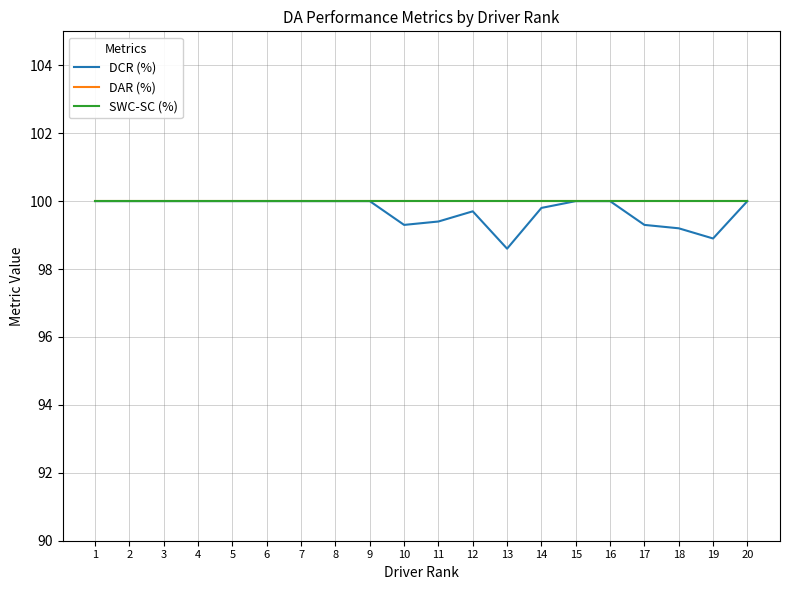

Does the chart have visible grid lines?

Yes